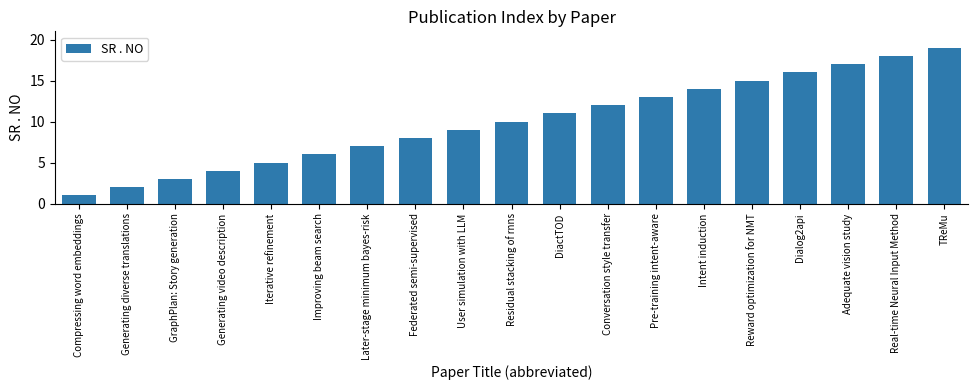

What is the ratio of the value at Improving beam search to the value at Pre-training intent-aware?

0.5